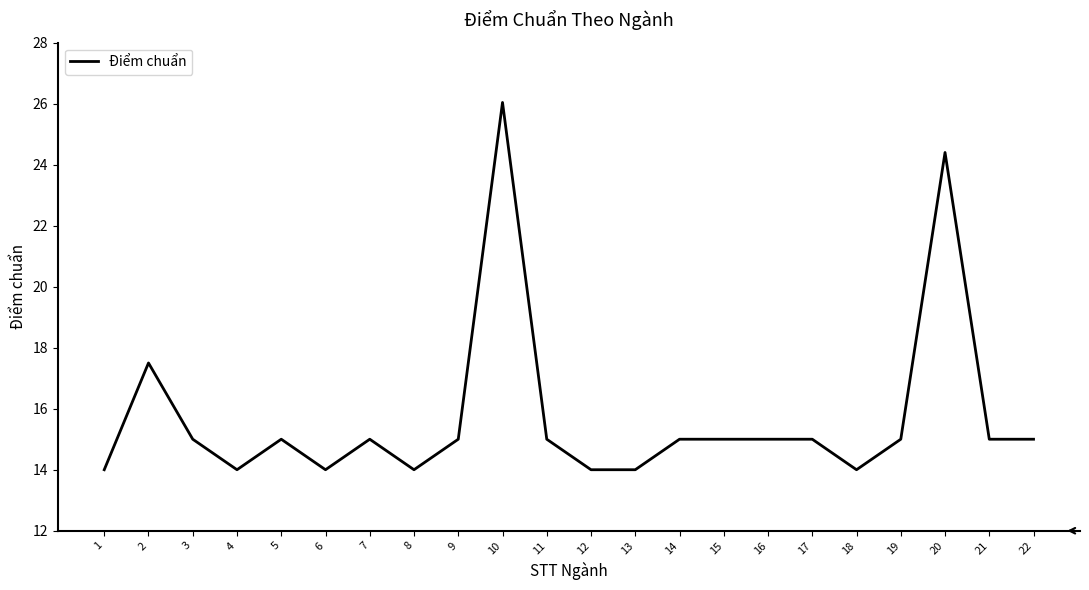

Reading right to left, extract all data points from this chart.

15.0	15.0	24.4	15.0	14.0	15.0	15.0	15.0	15.0	14.0	14.0	15.0	26.0	15.0	14.0	15.0	14.0	15.0	14.0	15.0	17.5	14.0